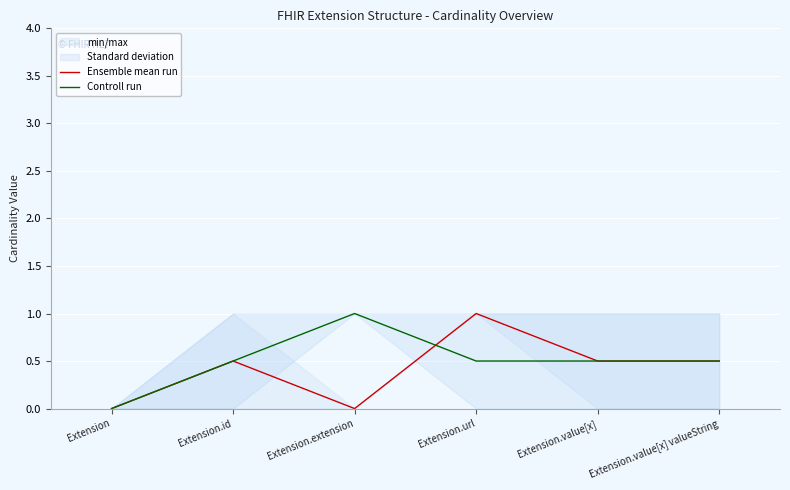

Where is the first local maximum for Controll run?

Extension.extension